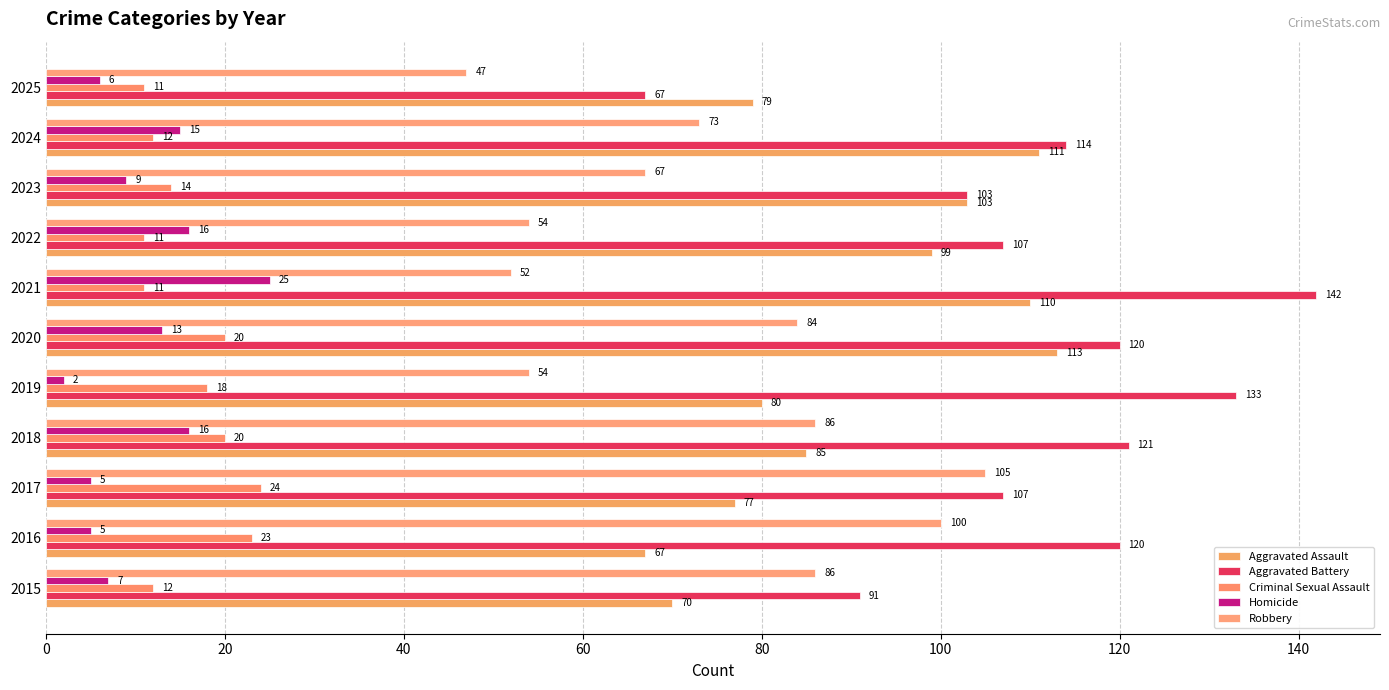

How many data points in Aggravated Assault are less than 85?

5